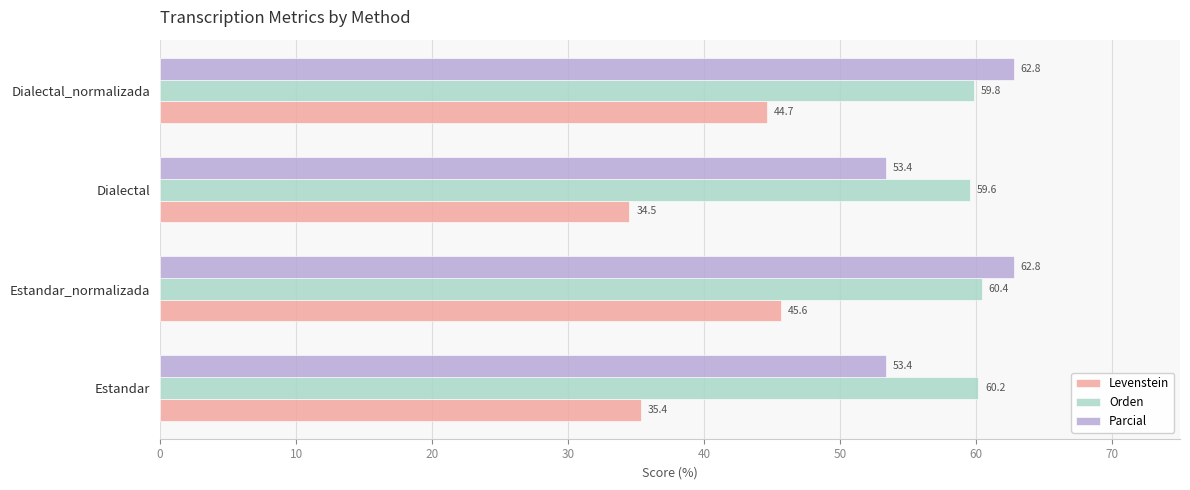

What is the difference between the maximum and minimum values in the Orden series?

0.9